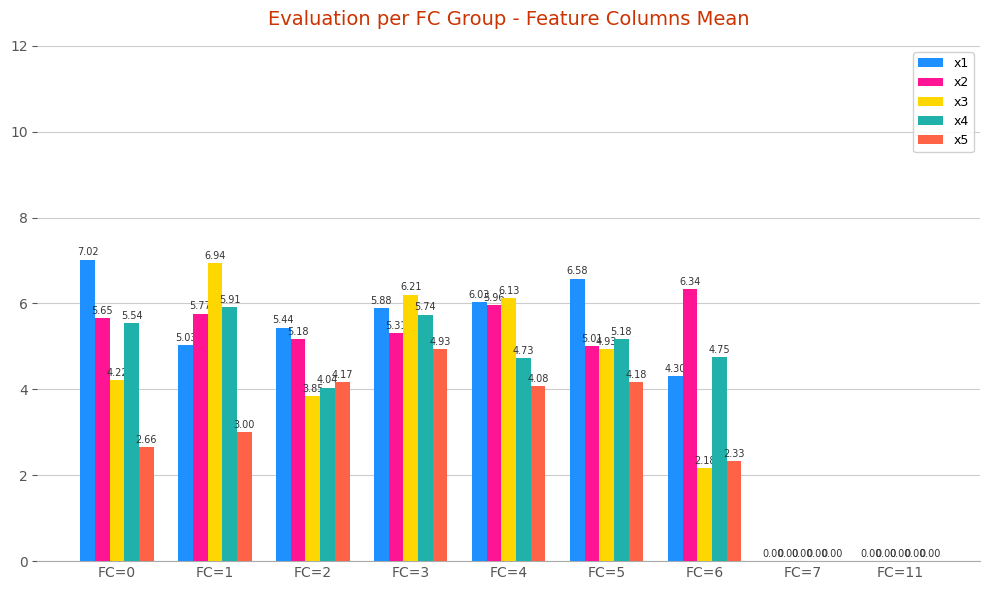

At which label is x2 closest to 3?

FC=5